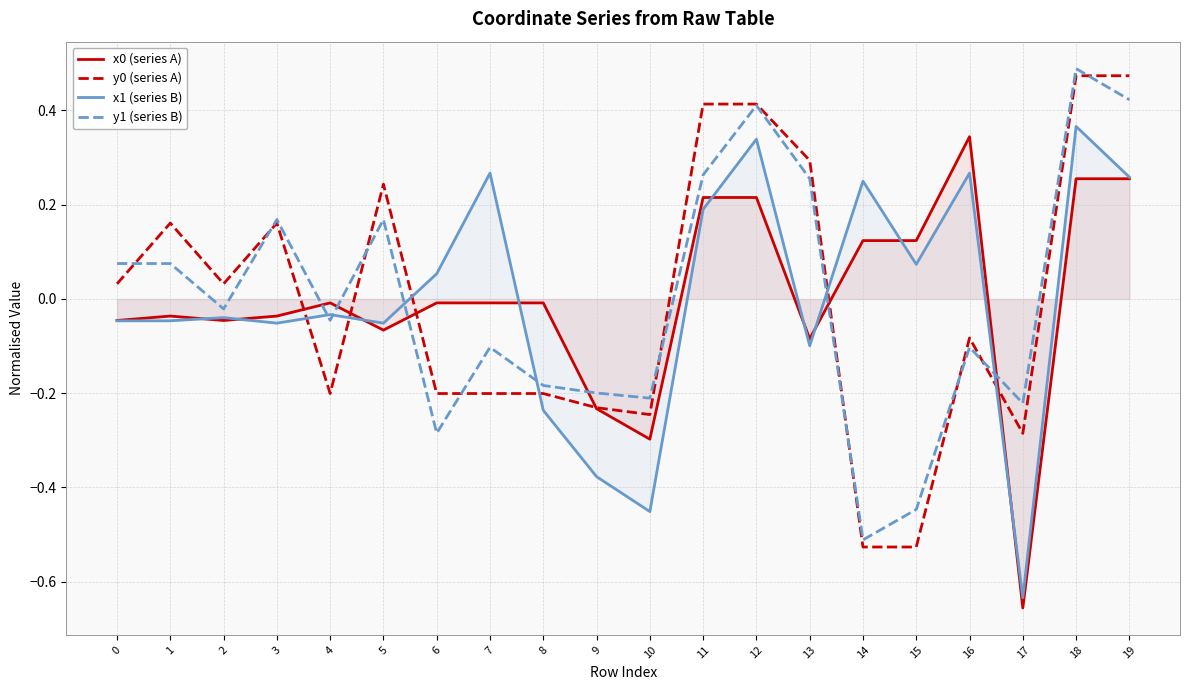

Rank the series at 11 from lowest to highest value.

x1 (series B), x0 (series A), y1 (series B), y0 (series A)